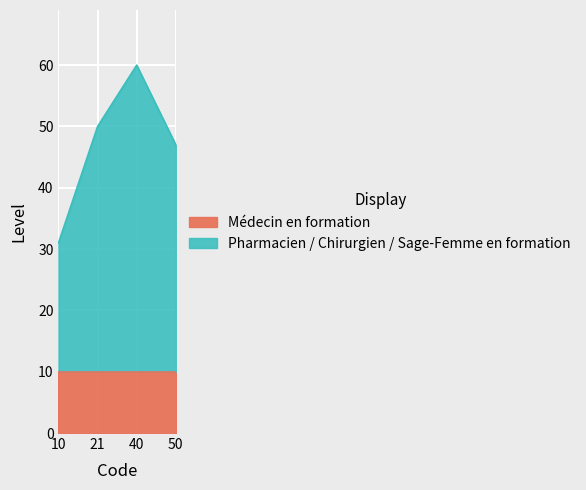

What is the value of the 2nd point from the left?

50